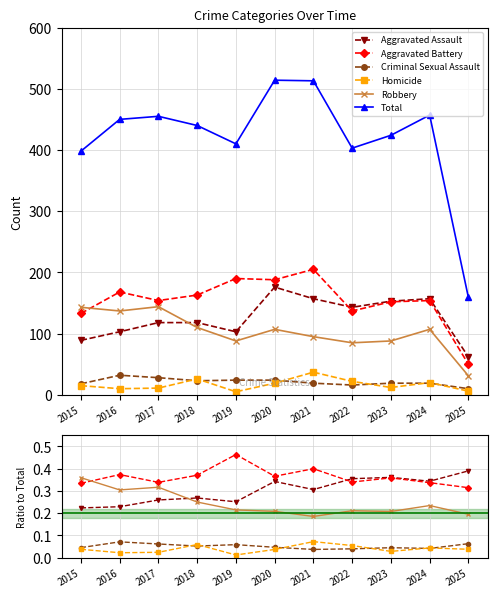

At how many categories does at least one series exceed 38?

11